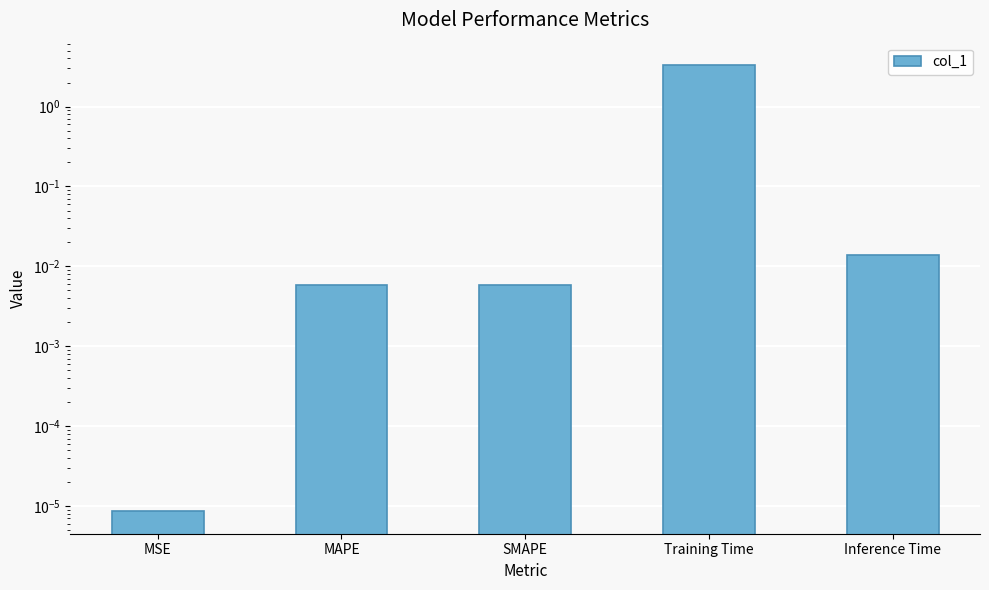

Is it true that the value at MAPE is 0.0?

True